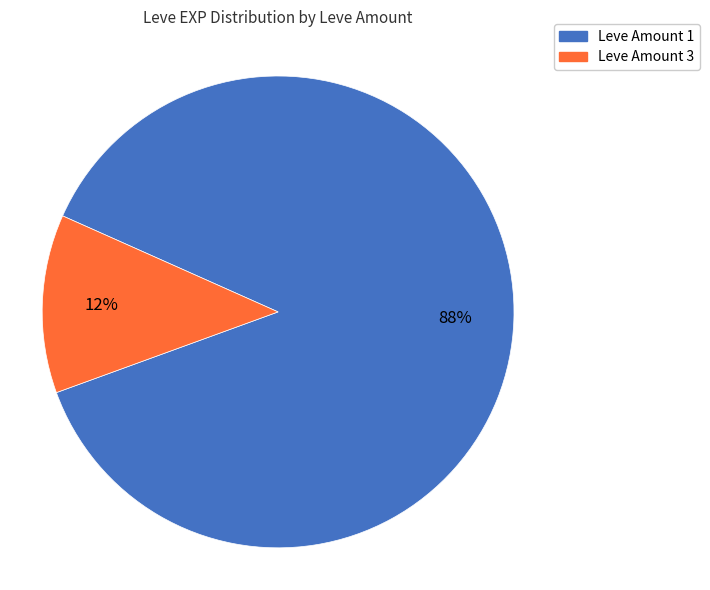

To the nearest percent, what is the difference between the largest and smallest slice percentages?

76%